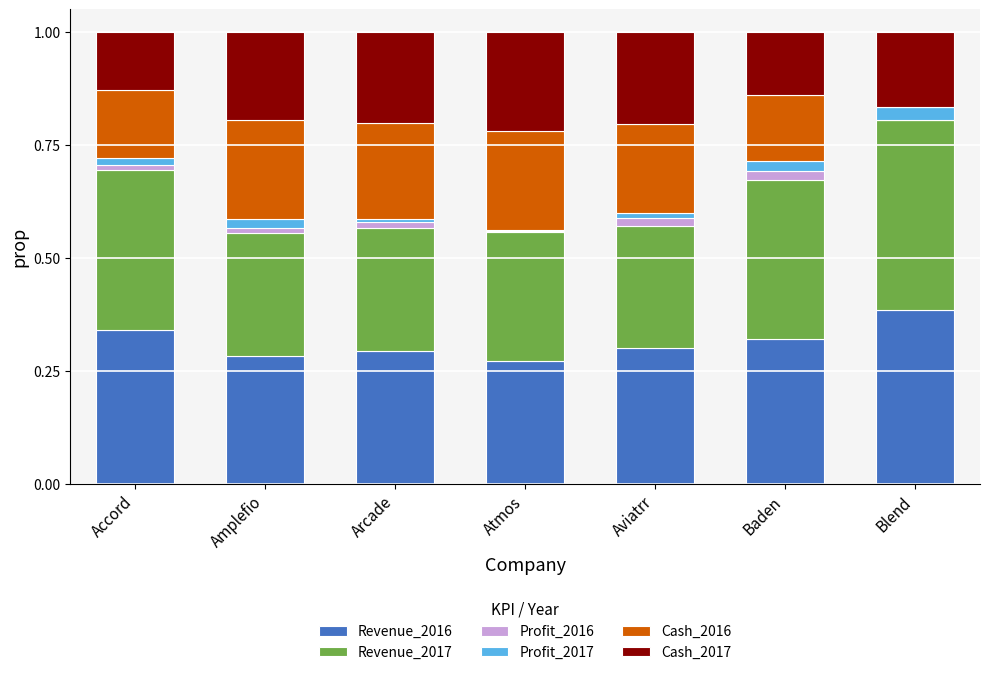

What is the total value across all series at Blend?

1.0